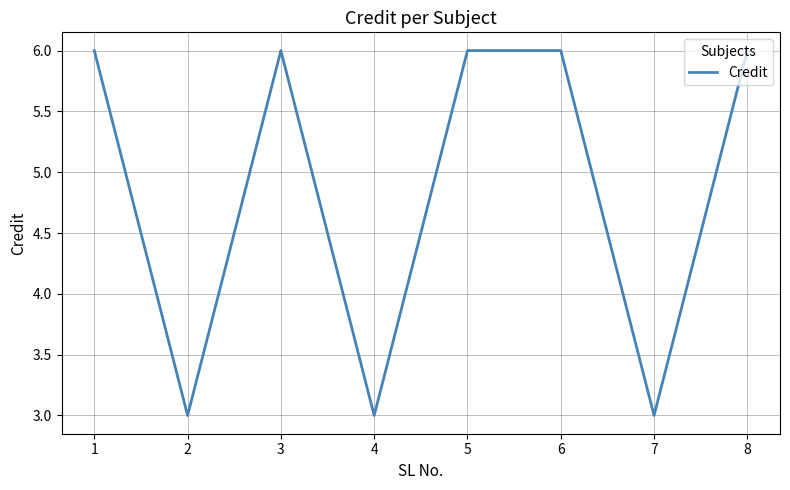

What is the minimum value shown in the chart?

3